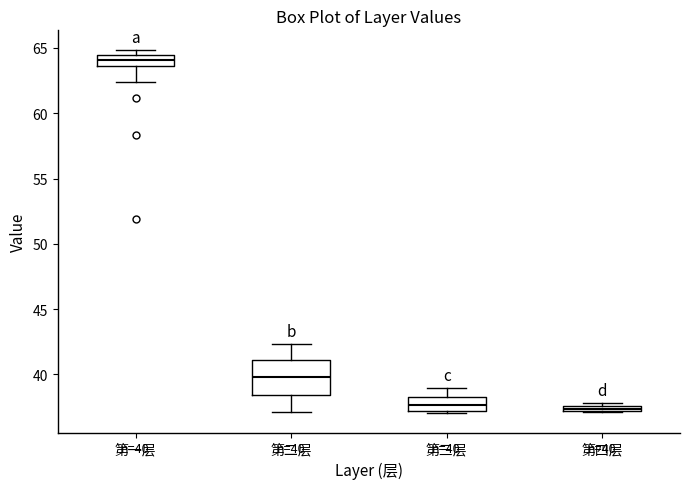

Comparing the boxes themselves (not the whiskers), which one is the tallest?

第二层